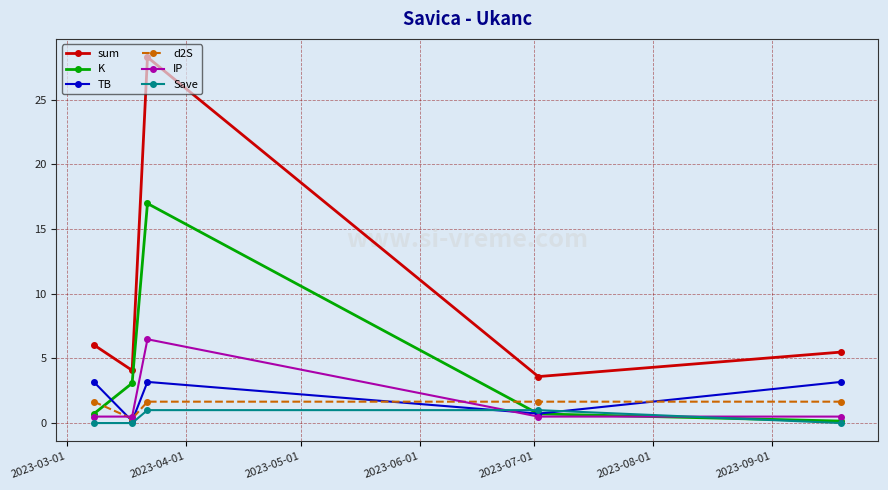

True or false: d2S and Save cross at least once.

False